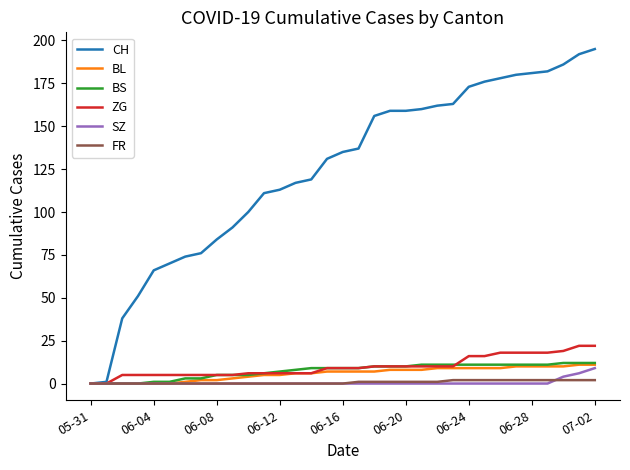

Which series has the widest spread of values?

CH